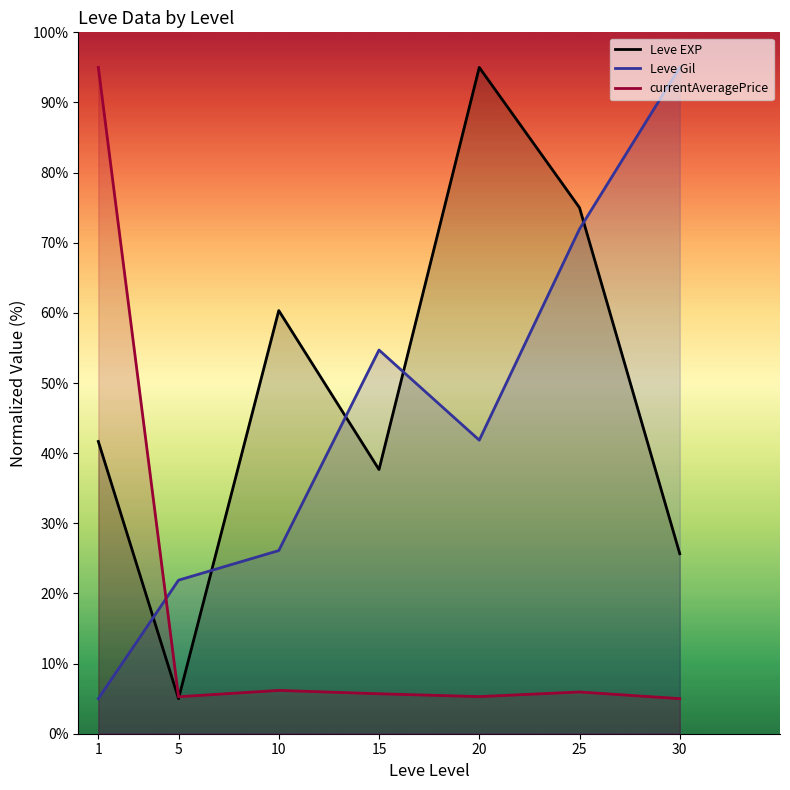

What is the maximum value shown in the chart?

95.0